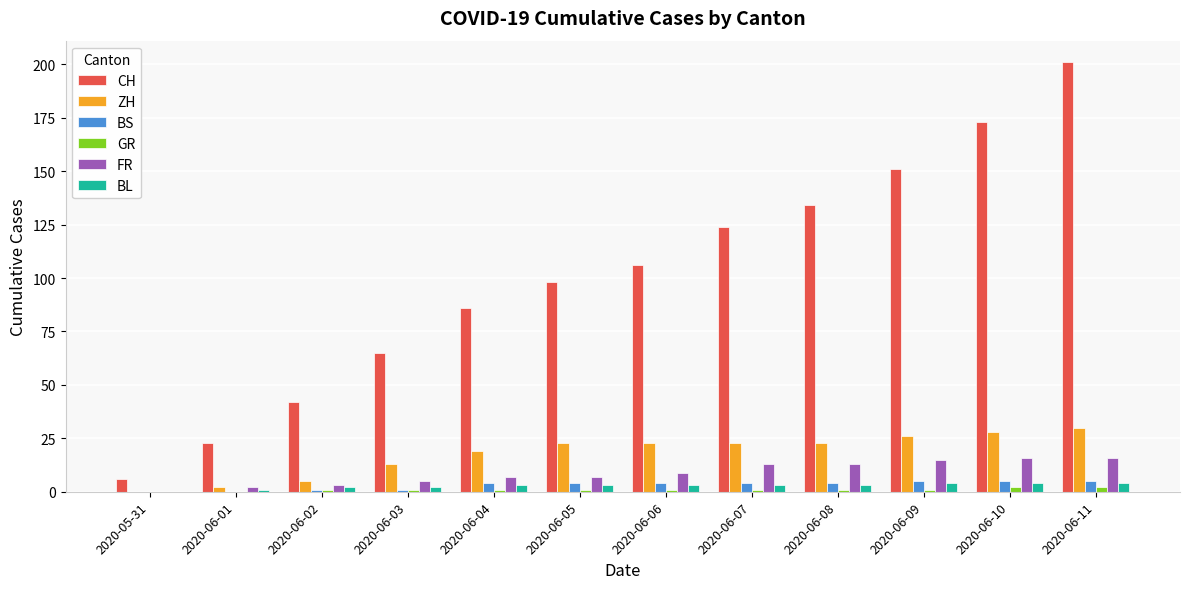

Which series has the largest range (max minus min)?

CH